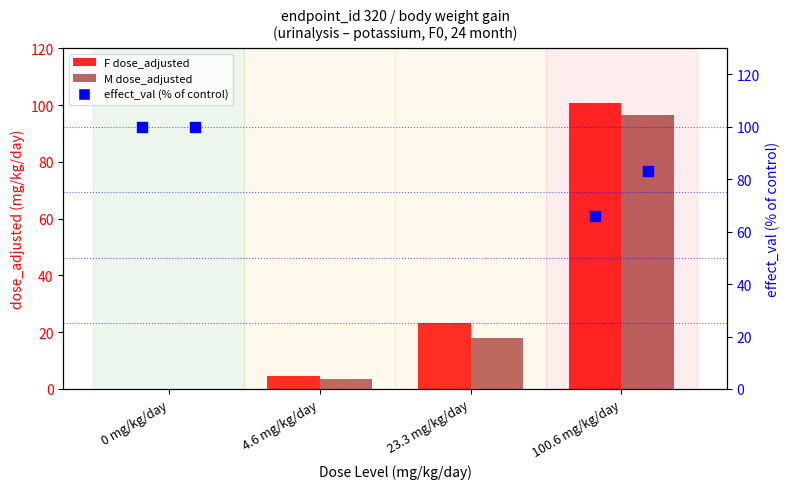

Which series reaches the minimum Y coordinate?

F (dose_adjusted)